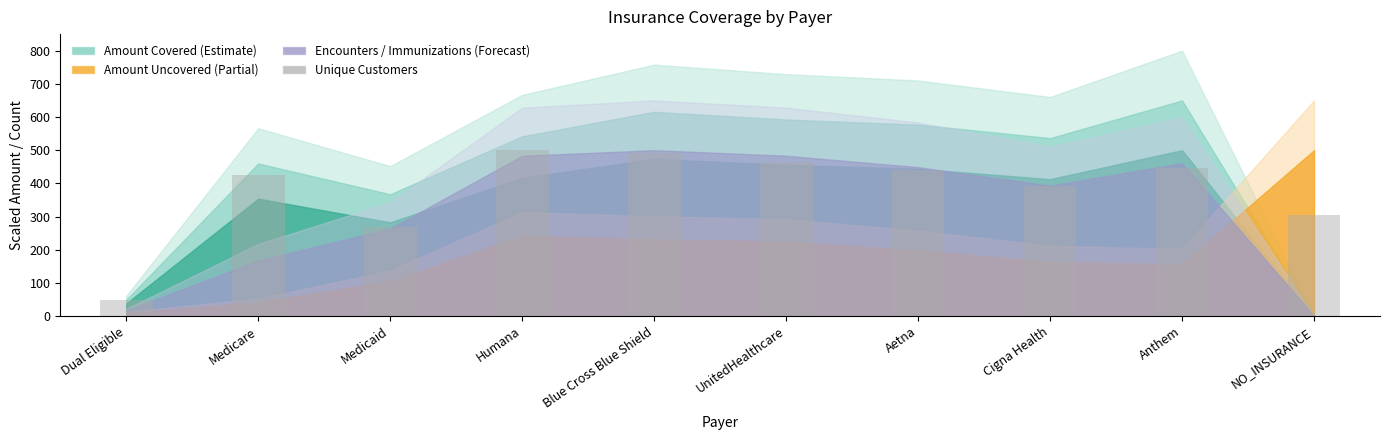

The value at Humana is 500.0. True or false?

True